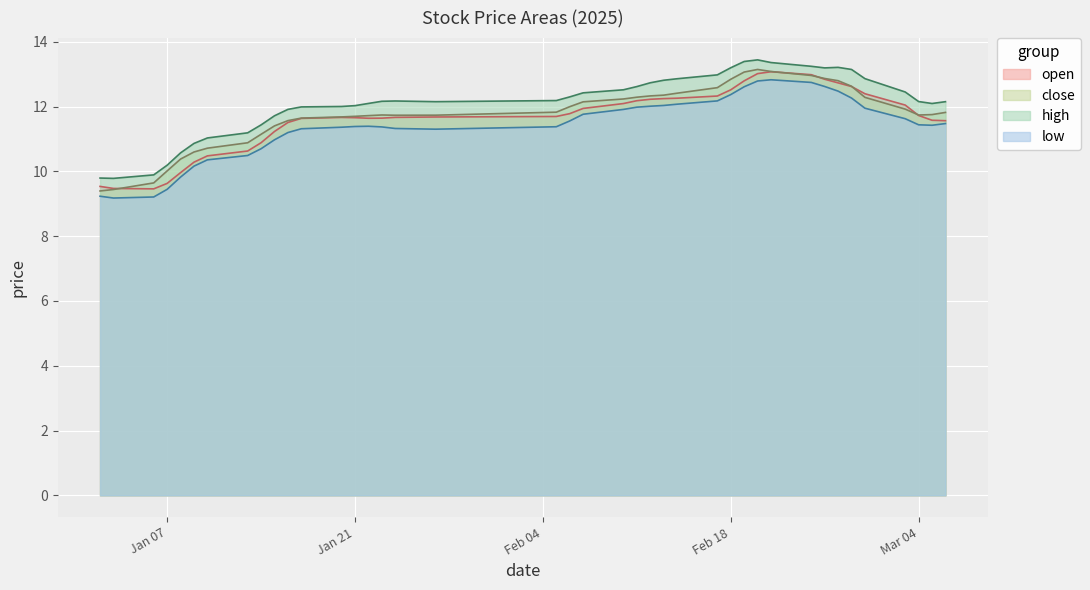

What is the total value across all series at 2025-02-05?

46.0